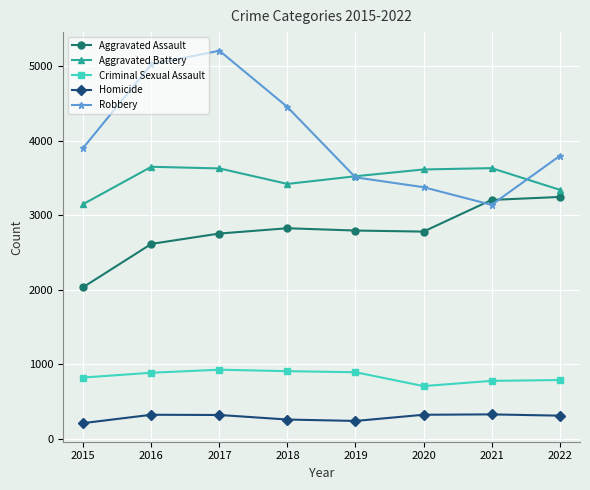

True or false: Criminal Sexual Assault and Robbery intersect in this chart.

False